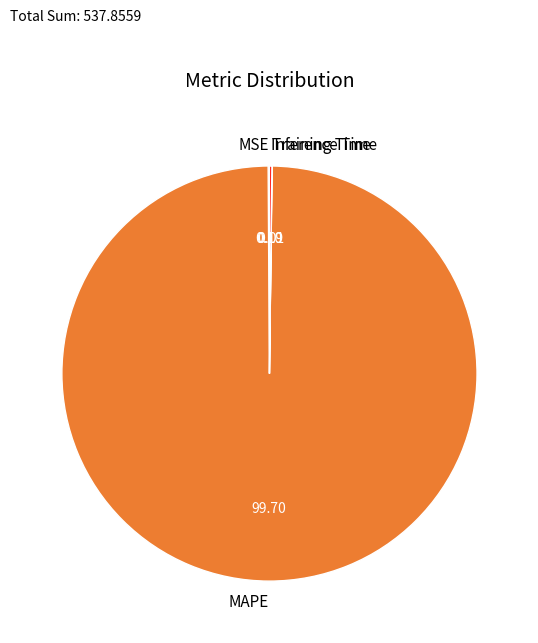

What is the largest slice in the pie chart?

MAPE